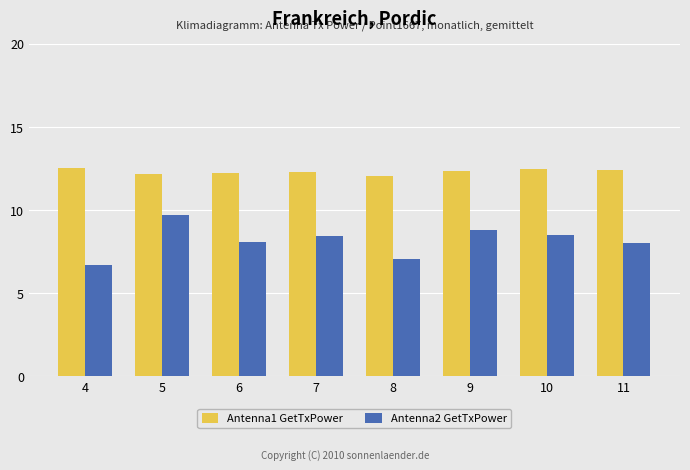

Are the bars grouped side by side (vs. stacked)?

Yes